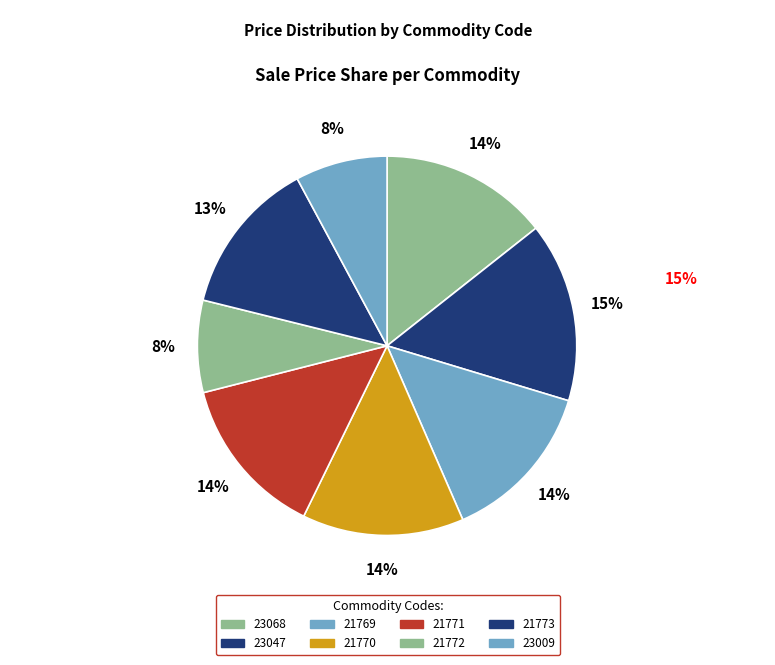

To the nearest percent, what percentage of the pie is 21769?

14%